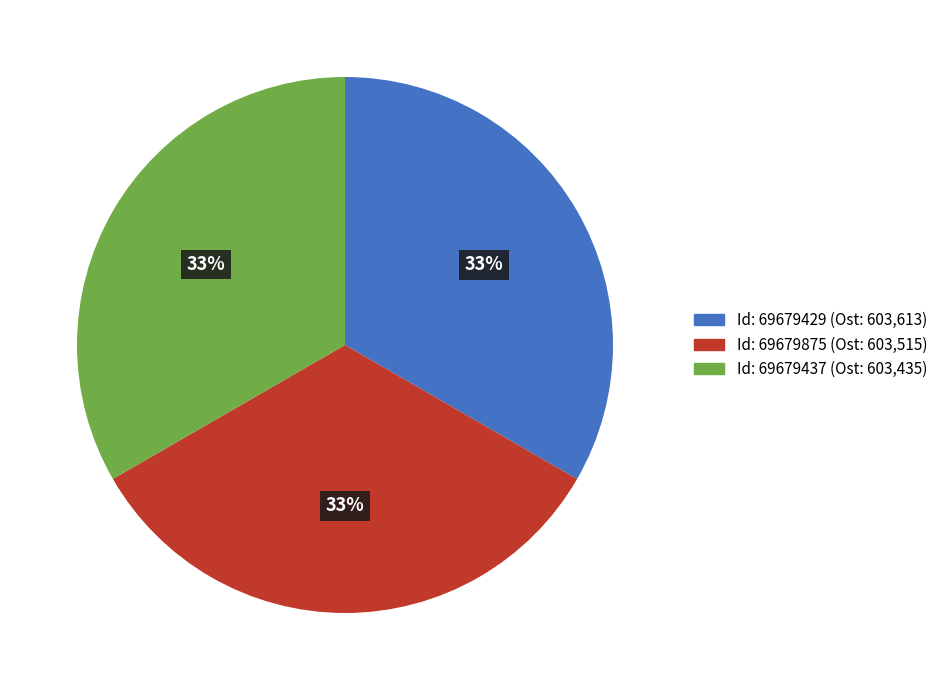

Does any single category account for the majority?

No